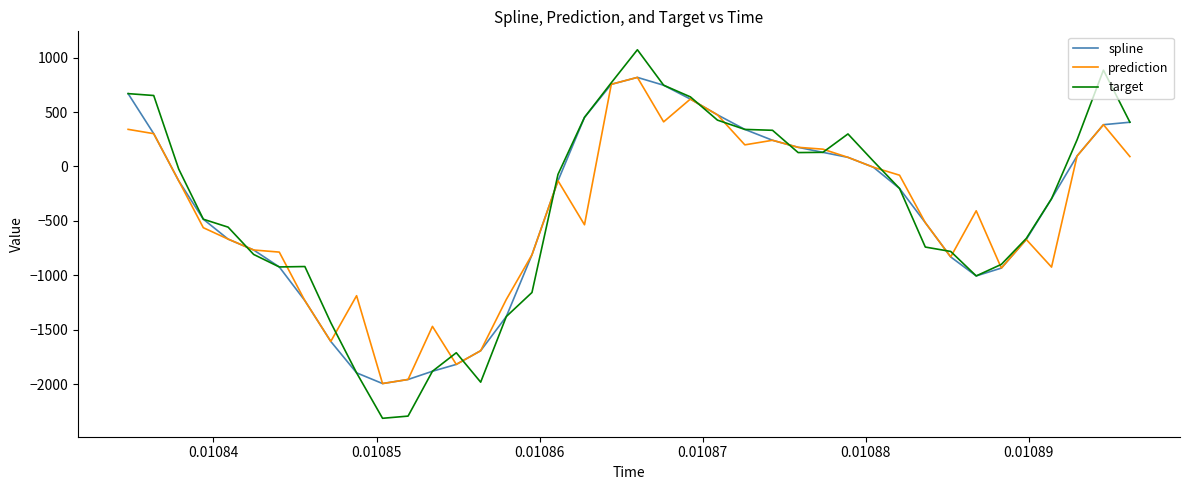

What is the smallest value displayed?

-2314.2